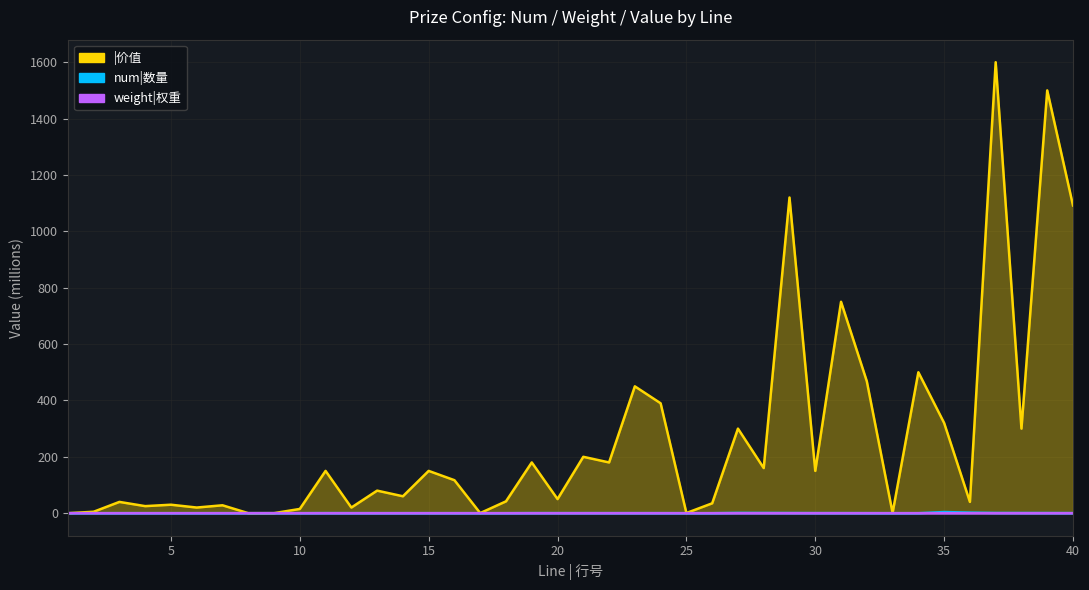

Which series has the largest range (max minus min)?

|价值